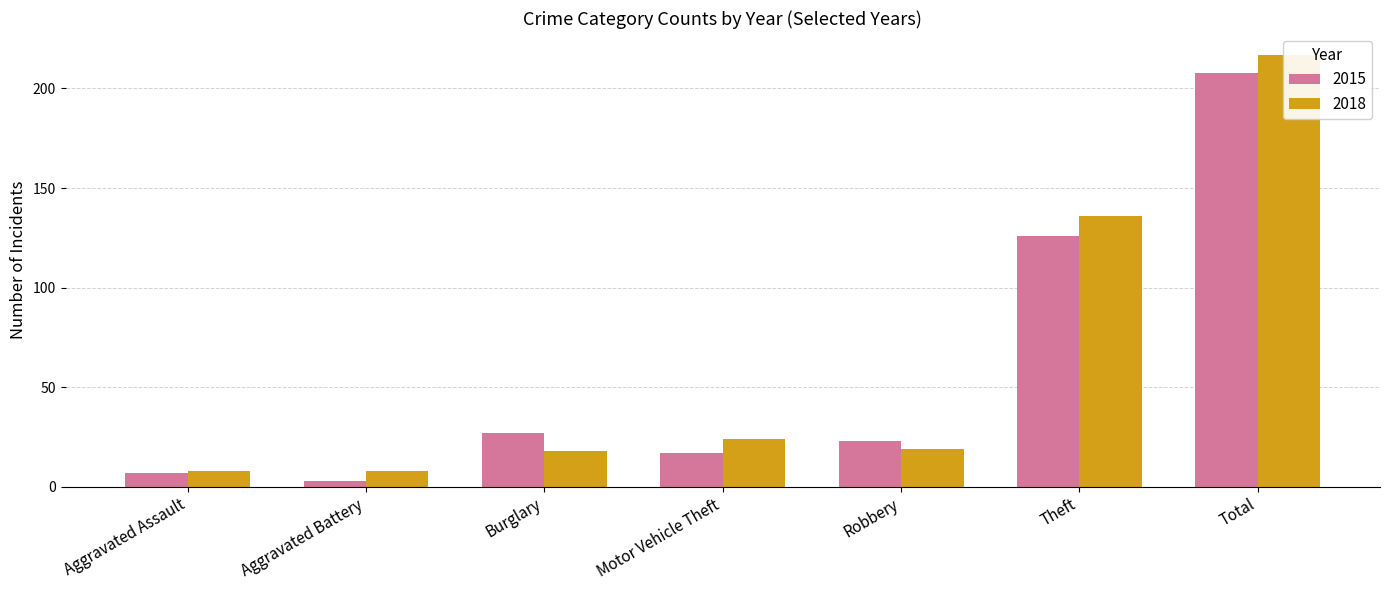

At which label does 2015 first exceed 23?

Burglary